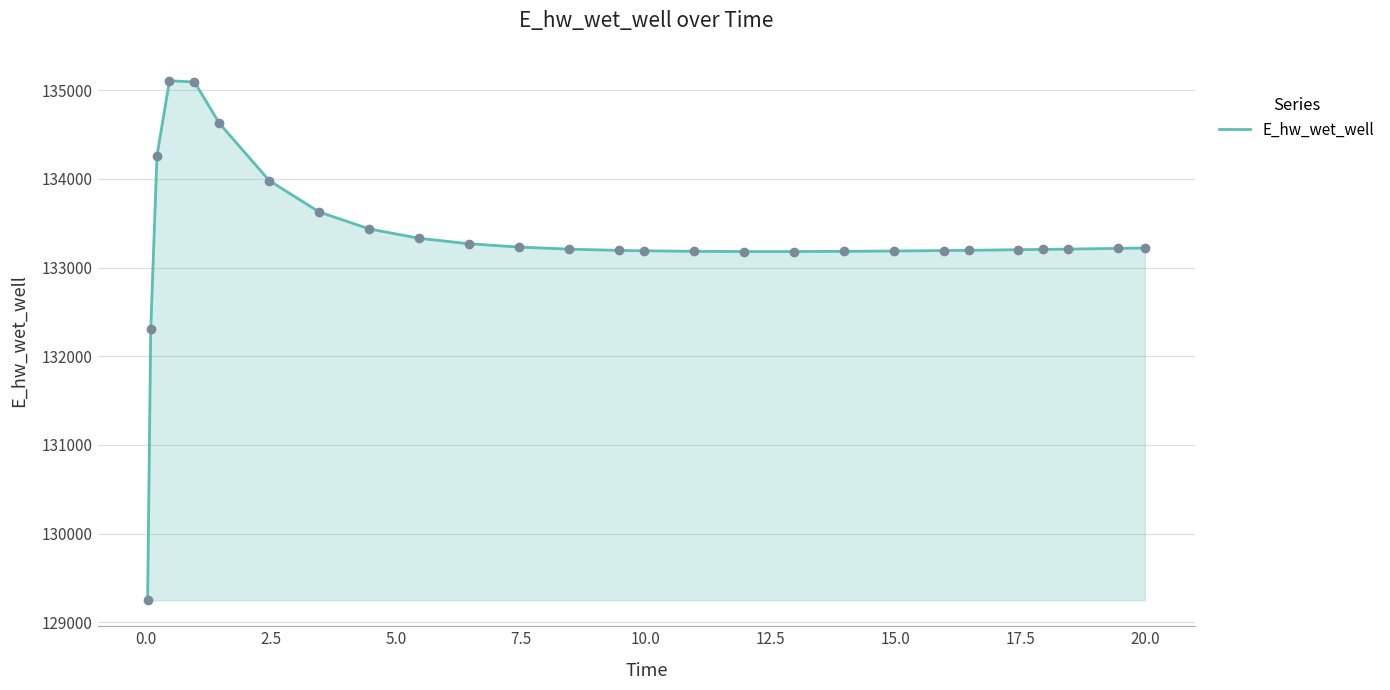

What is the greatest value displayed?

135107.0